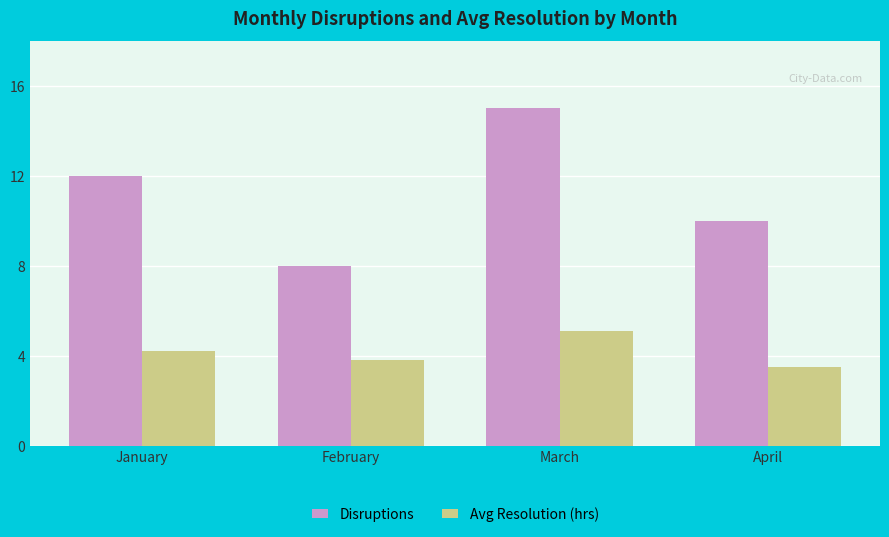

At which category does the chart reach its peak across all series?

March